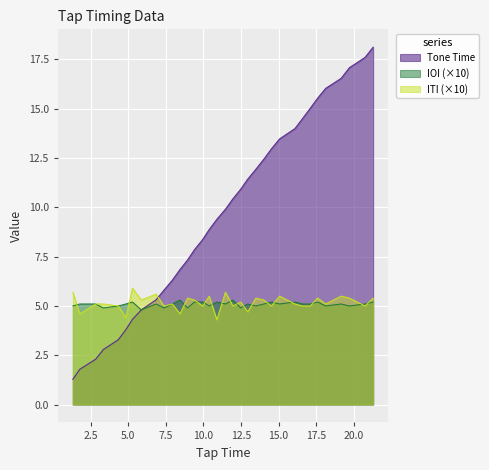

Which series ends up on top after the final intersection of ITI and IOI?

ITI